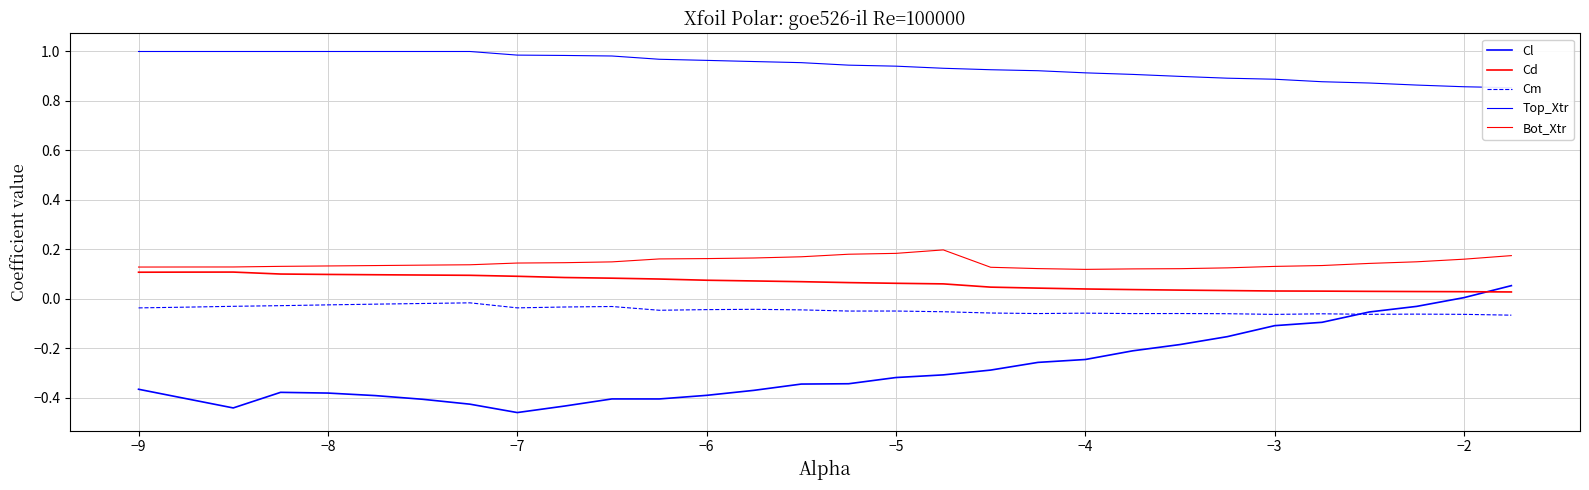

Is it true that Cd equals 0.1 at 13?

False